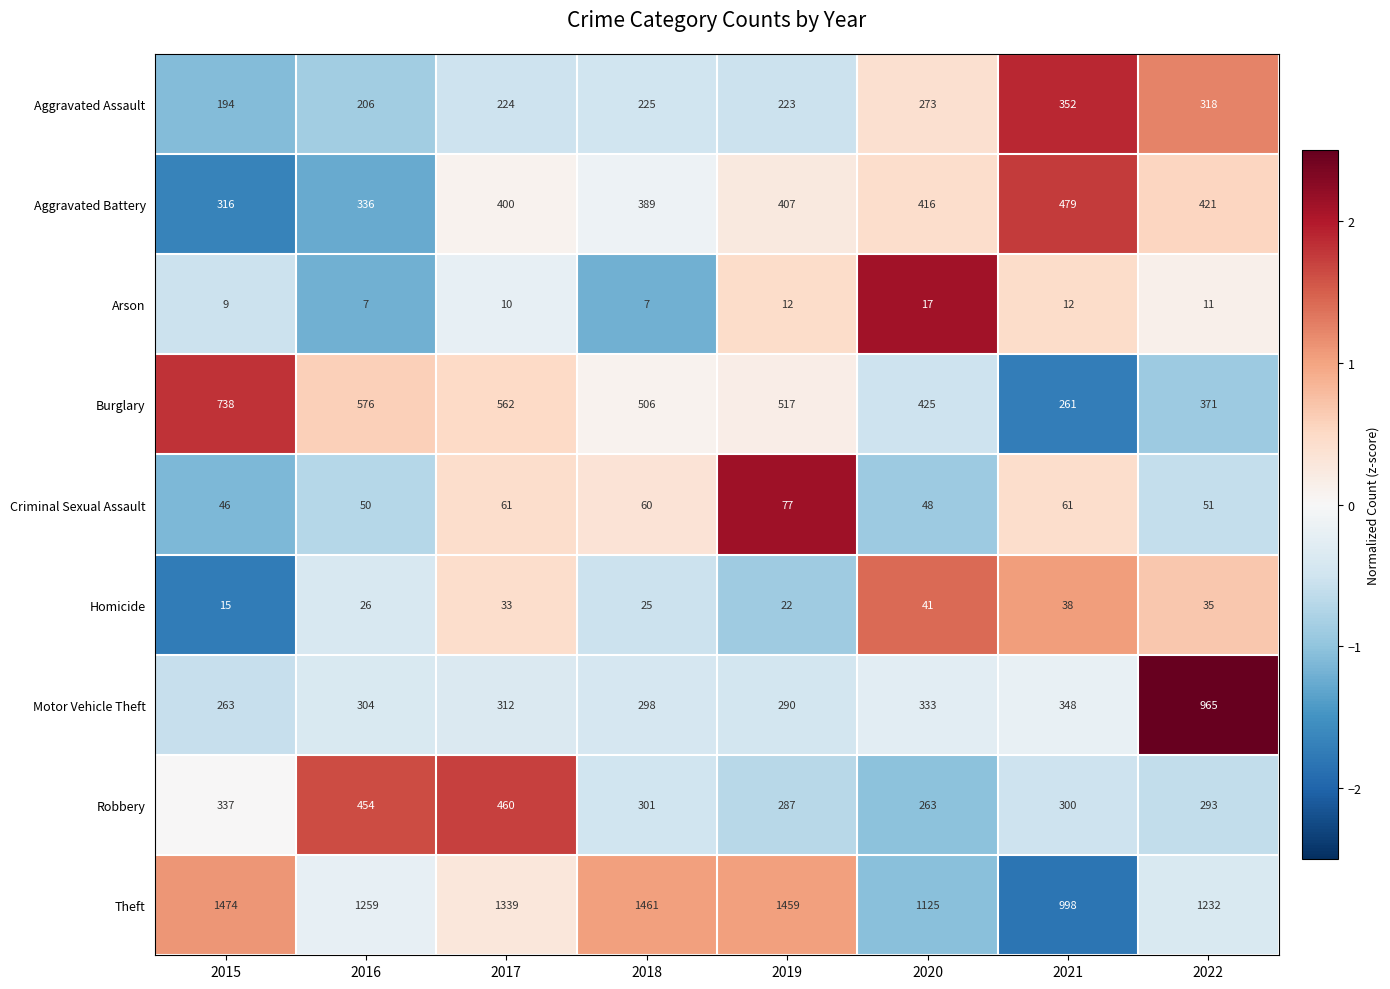

What is the sum of the Theft values at 2019 and 2017?

2798